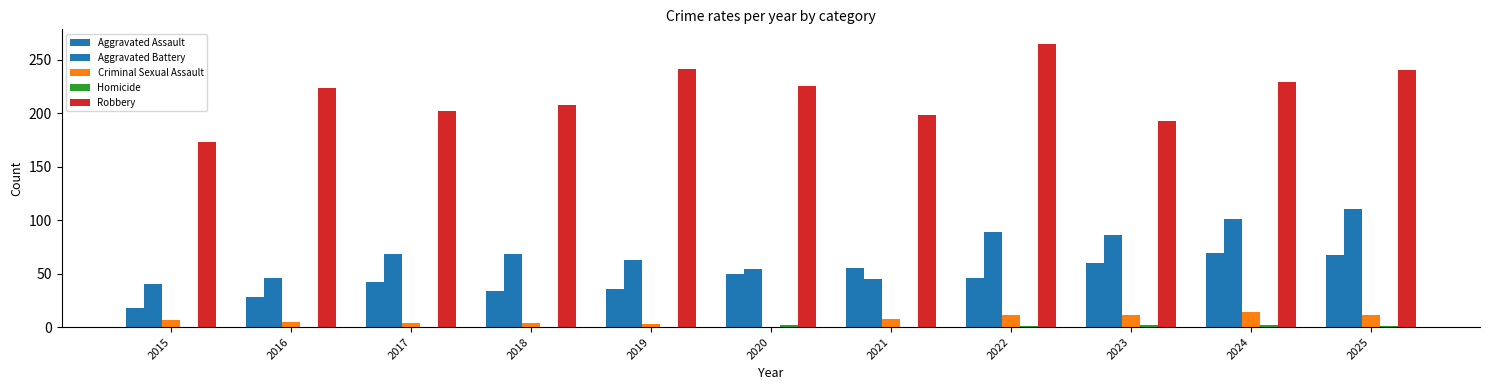

Rank the series by their maximum value, from lowest to highest.

Homicide, Criminal Sexual Assault, Aggravated Assault, Aggravated Battery, Robbery